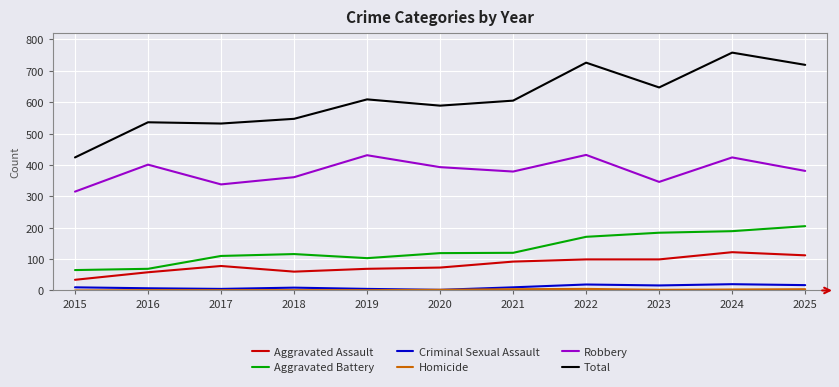

True or false: Aggravated Assault has a value of 25 at 2024.

False